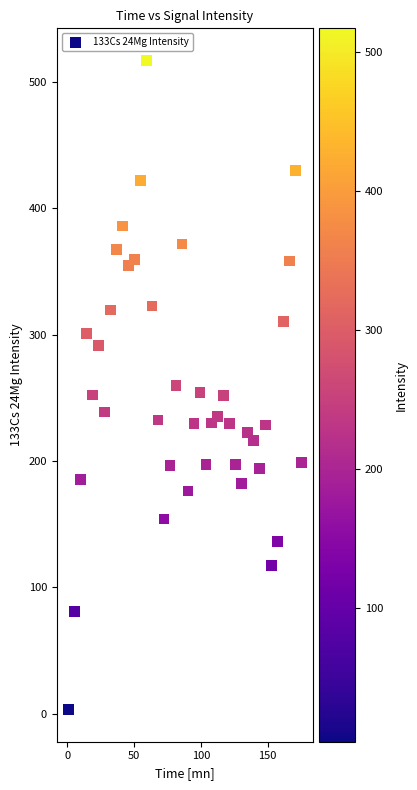

What is the range of X values (max minus min)?

174.4